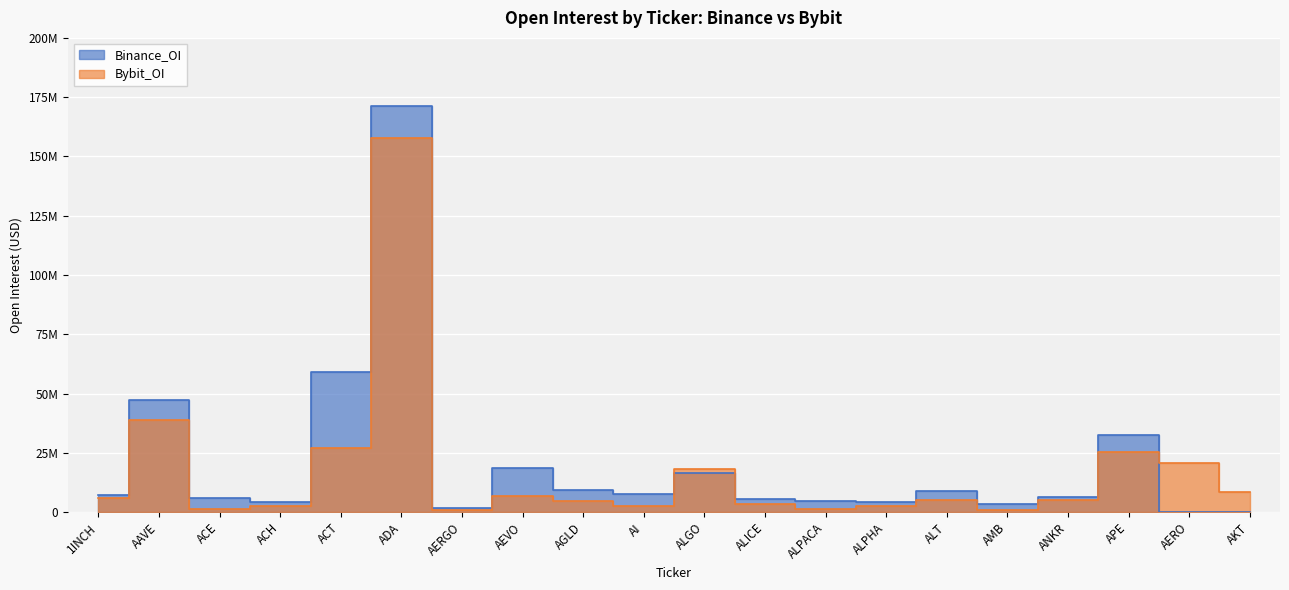

Between which two adjacent categories do Bybit_OI and Binance_OI first intersect?

AI and ALGO